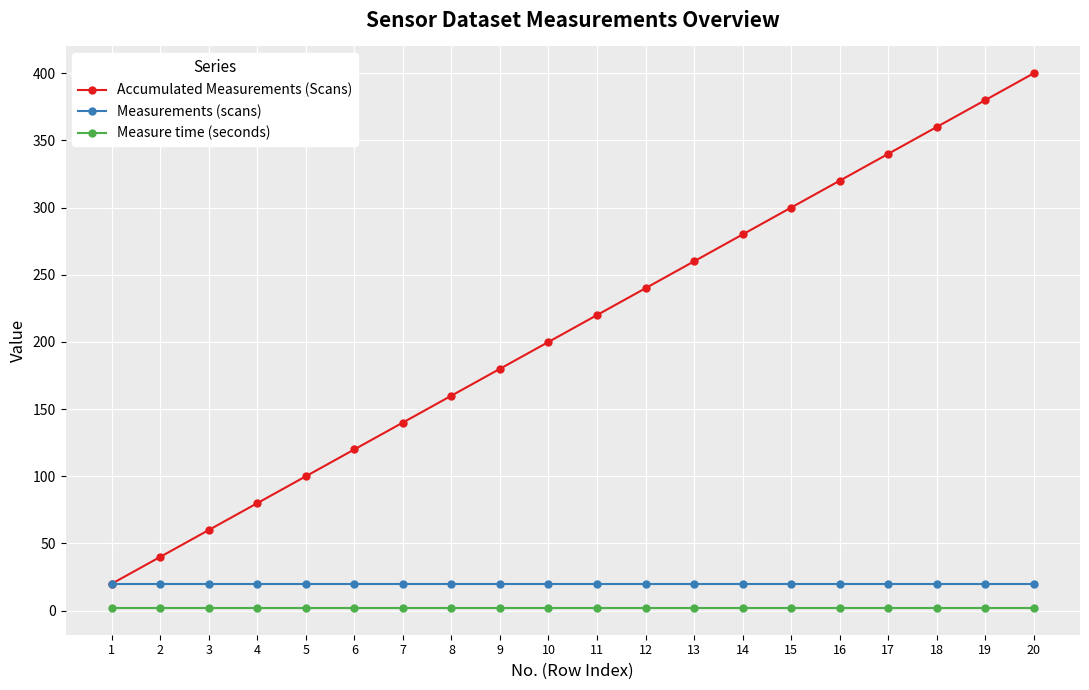

What value does the Accumulated Measurements (Scans) series have at 6, to the nearest 10?

120